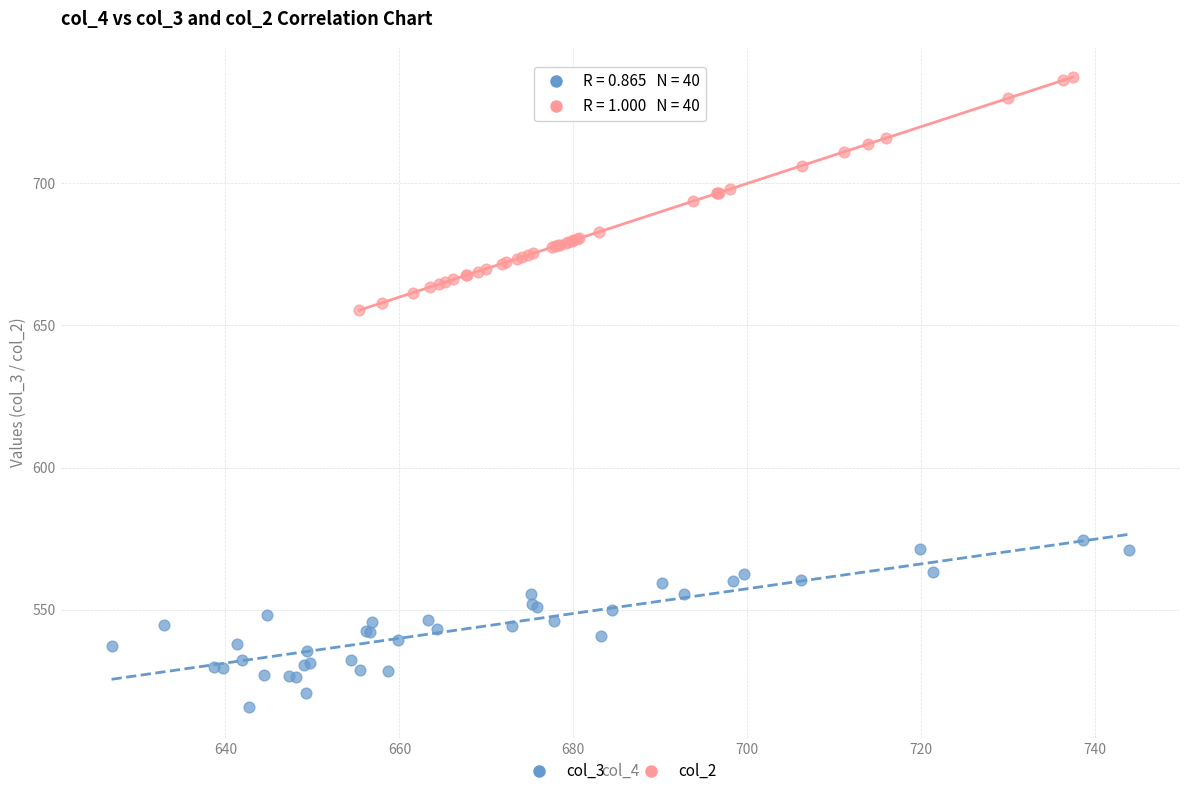

What are all the series names shown in the legend?

col_3, col_2